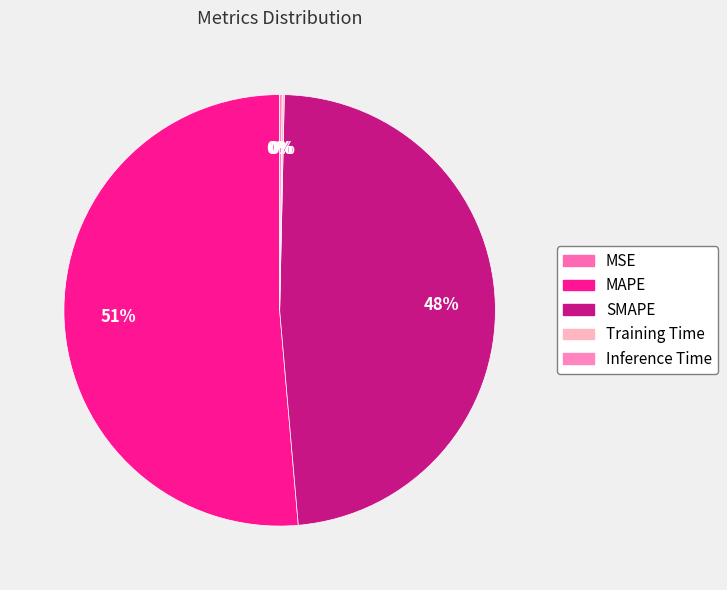

Count the number of slices in the pie.

5